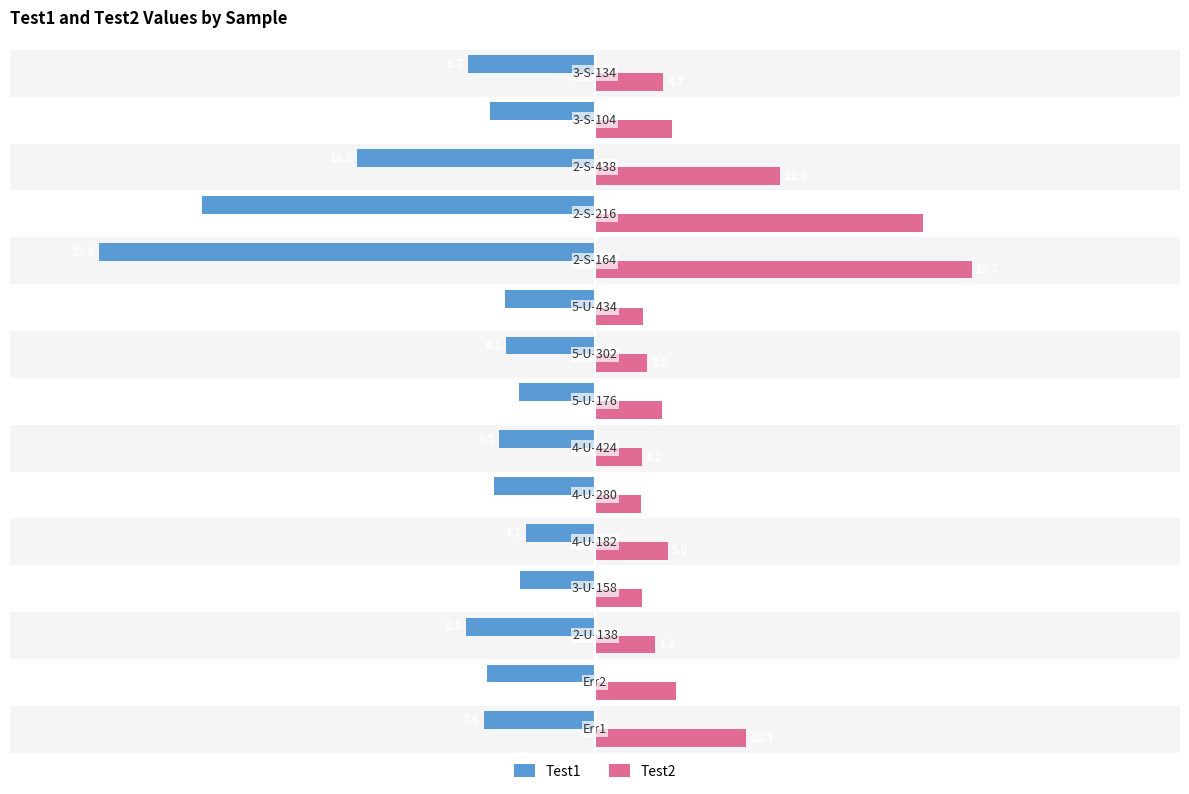

At how many categories does at least one series exceed -19?

15